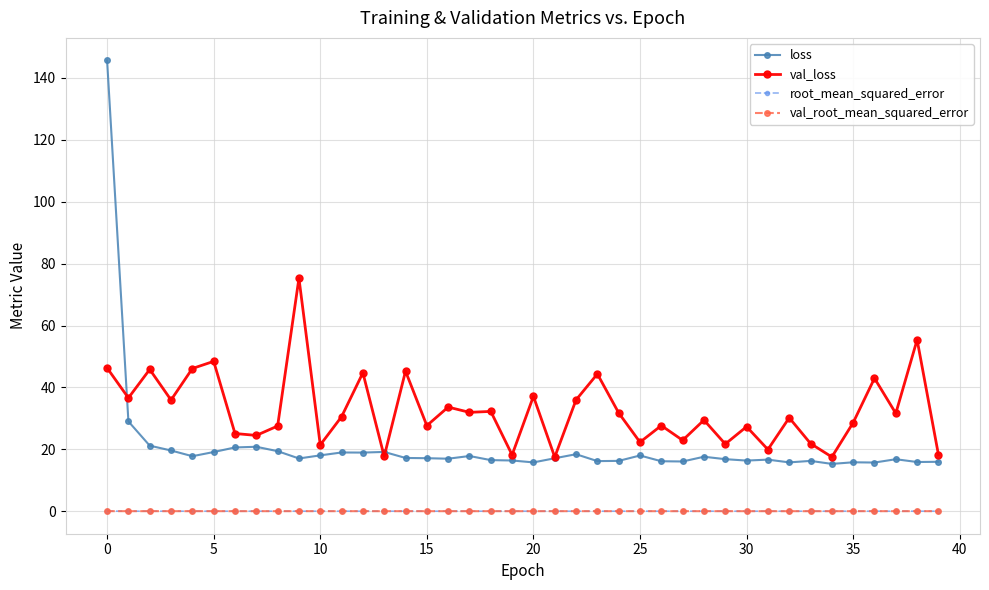

Which series has the largest range (max minus min)?

loss